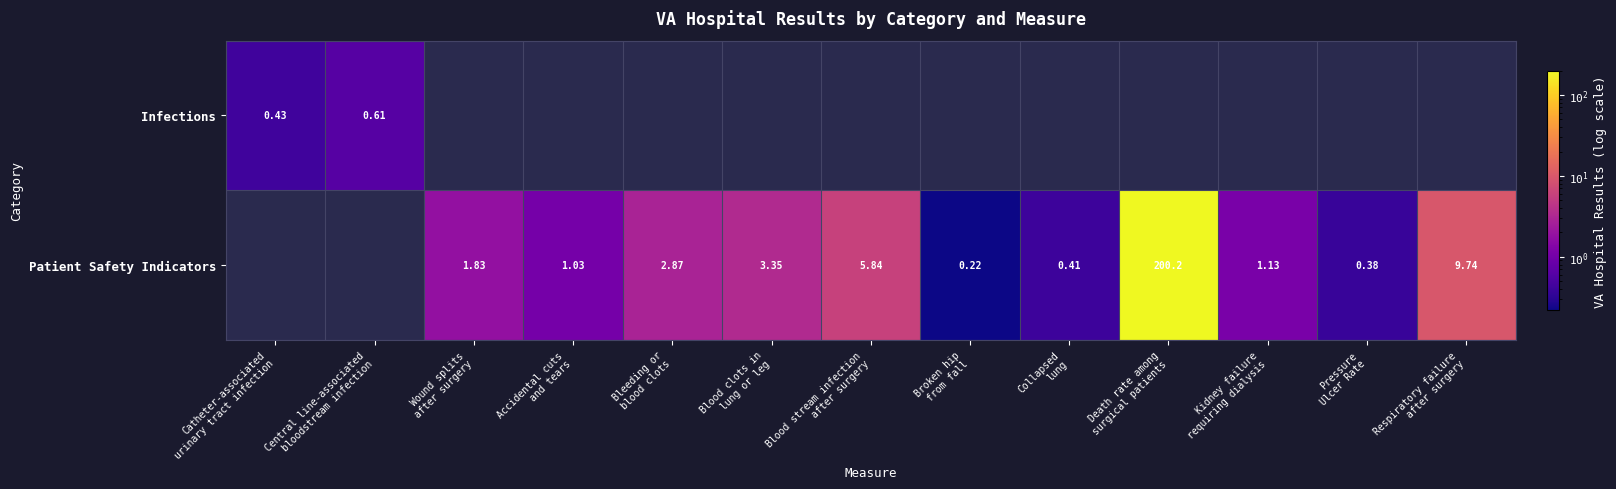

Which series changed the most between Bleeding or blood clots and Broken hip from fall?

Patient Safety Indicators